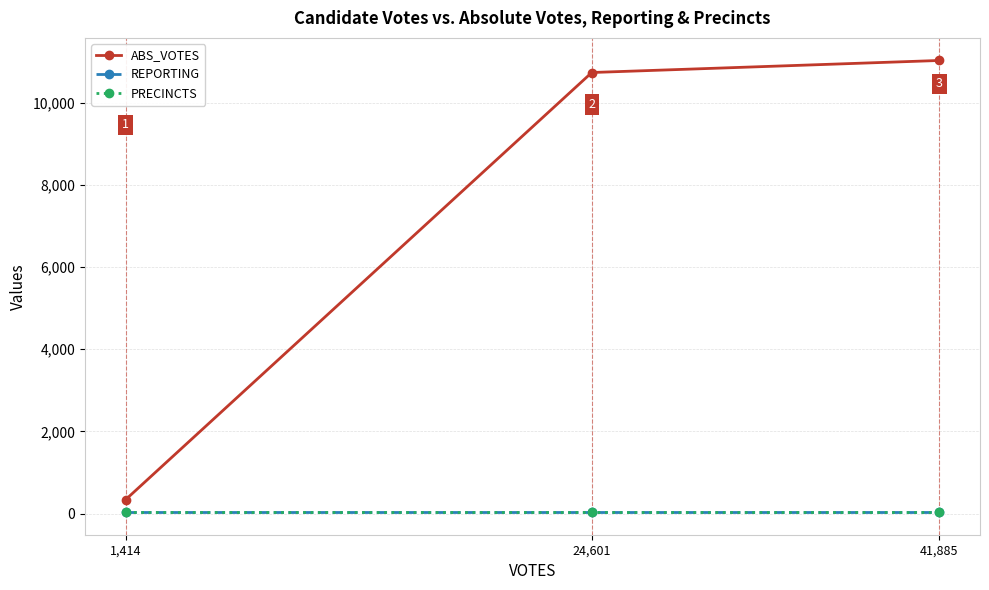

What is the label of the 3rd point from the right?

1,414